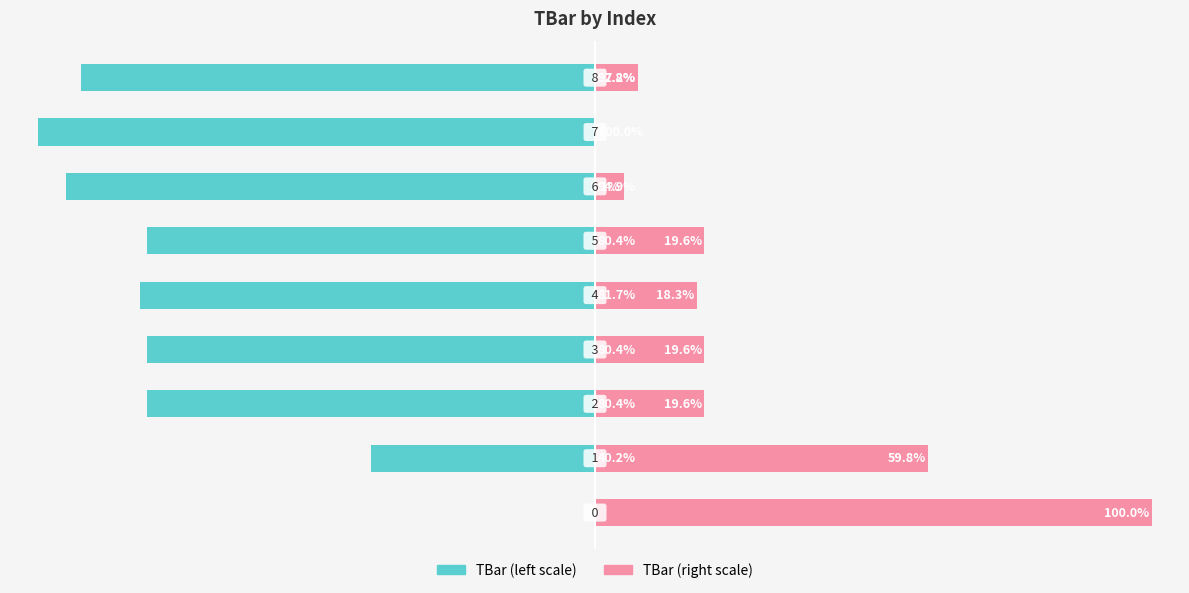

How many data points in TBar (left) are above -80?

2